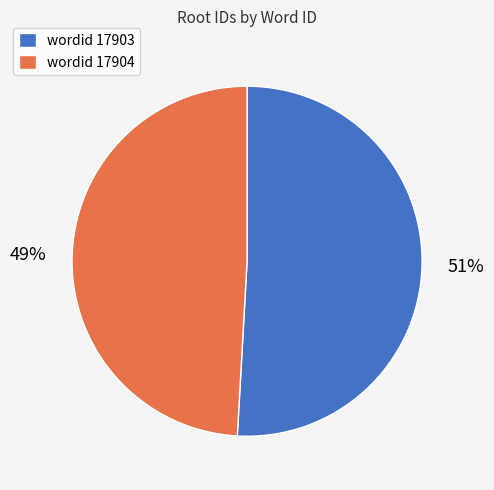

How many segments does this pie chart have?

2